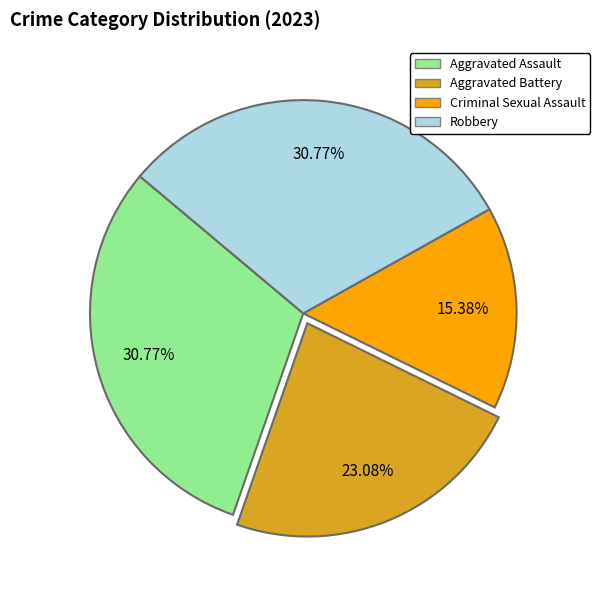

What is the smallest slice in the pie chart?

Criminal Sexual Assault